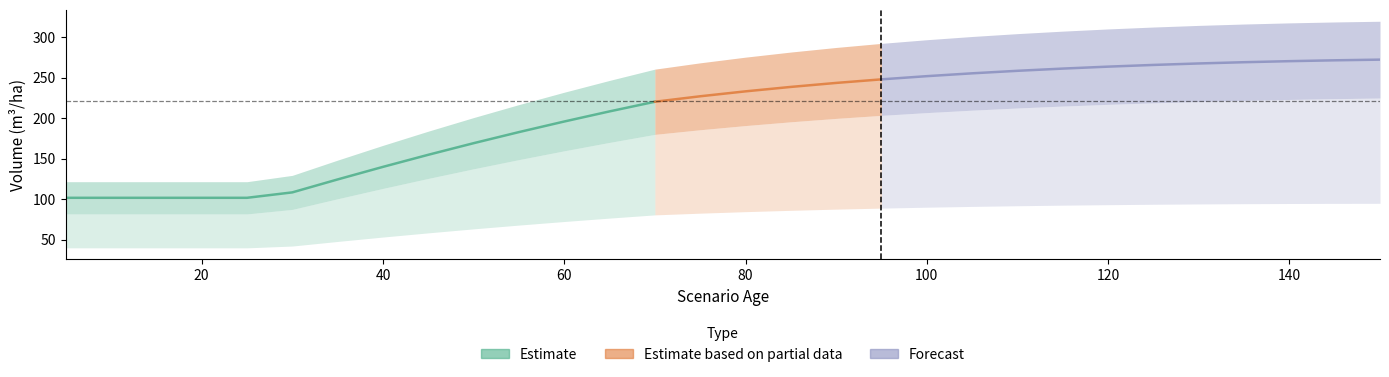

True or false: V_sin_corteza has more than 0 interior local peaks.

False